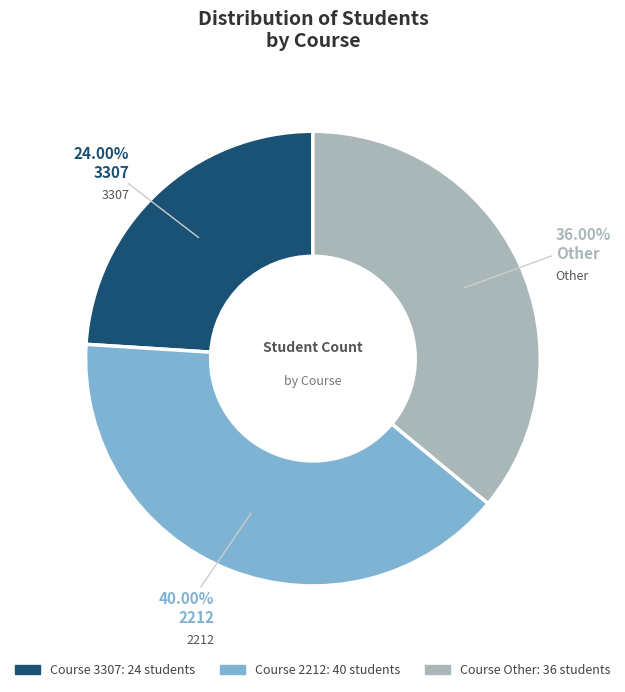

Does any single category account for the majority?

No